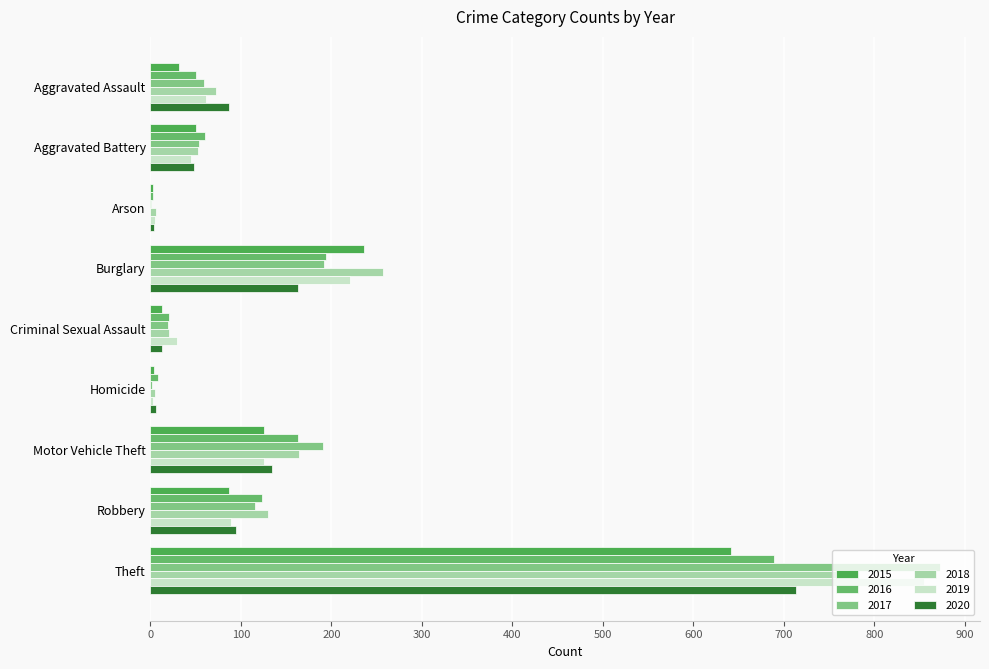

List the labels in order of 2018 value, smallest first.

Homicide, Arson, Criminal Sexual Assault, Aggravated Battery, Aggravated Assault, Robbery, Motor Vehicle Theft, Burglary, Theft